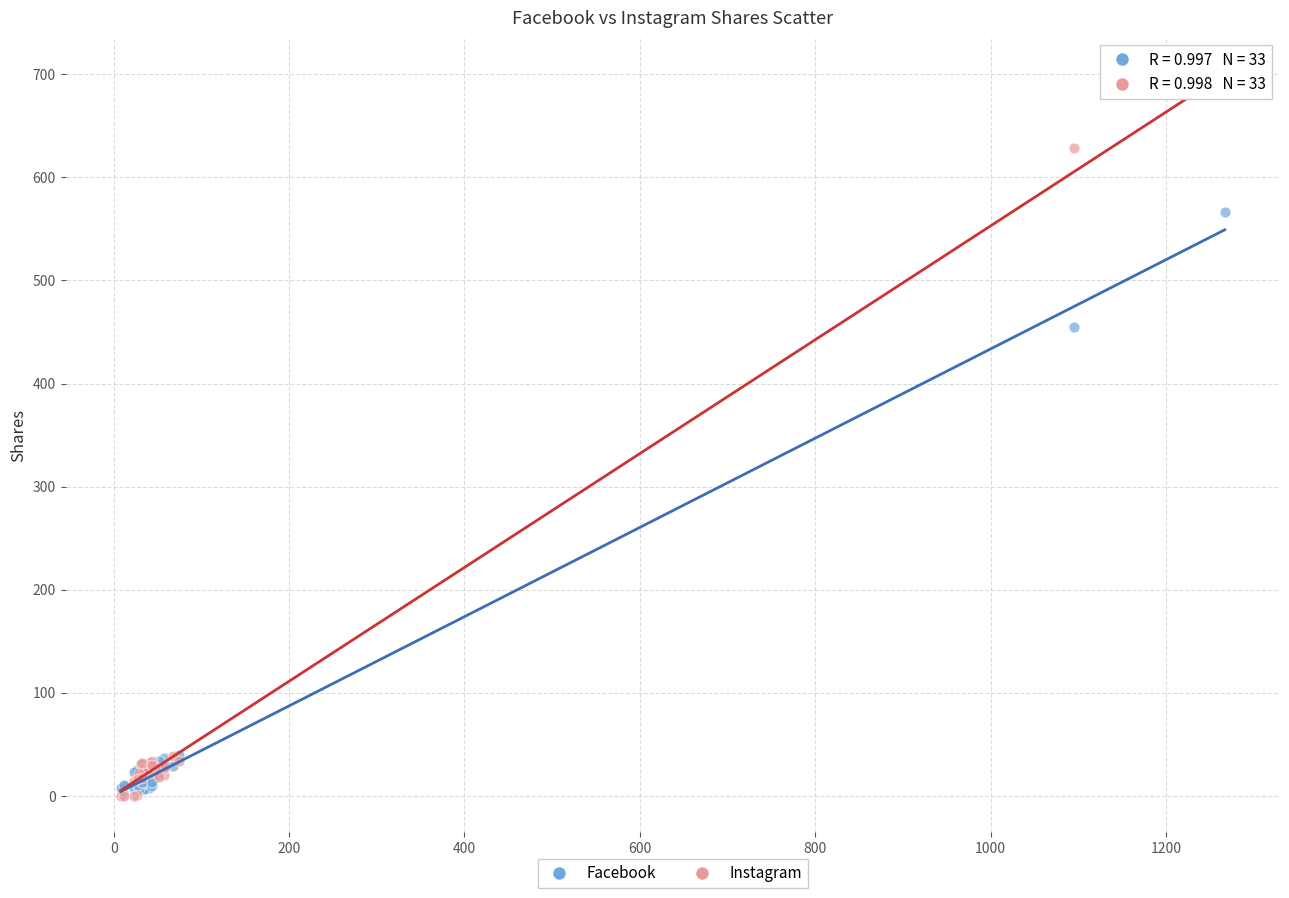

Across all series, what Y value is closest to 340?

455